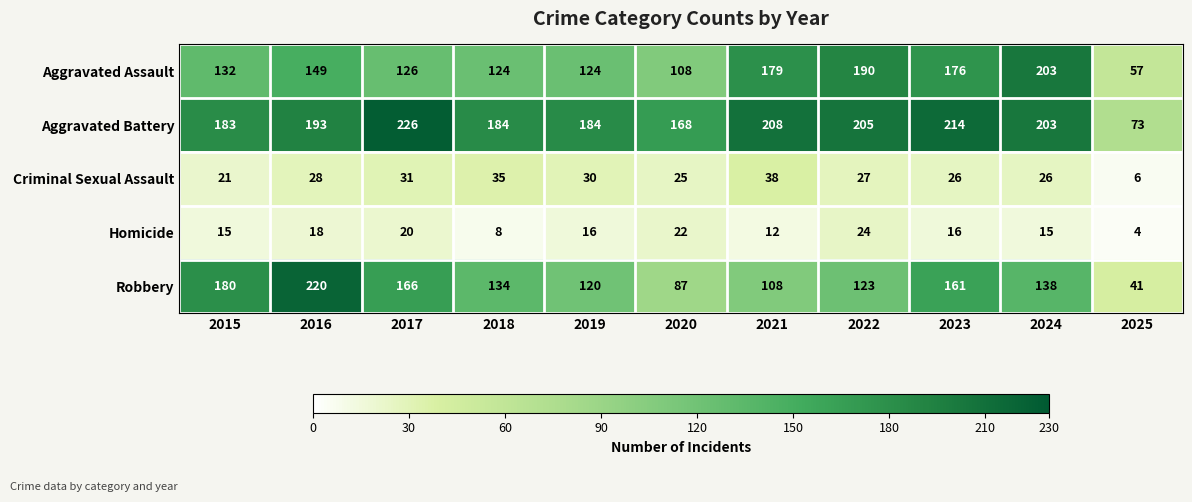

At 2022, list the series in order from smallest to largest.

Homicide, Criminal Sexual Assault, Robbery, Aggravated Assault, Aggravated Battery